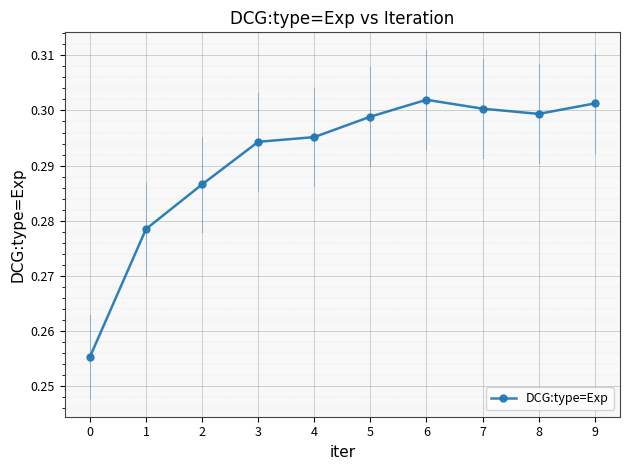

Does the chart have visible grid lines?

Yes